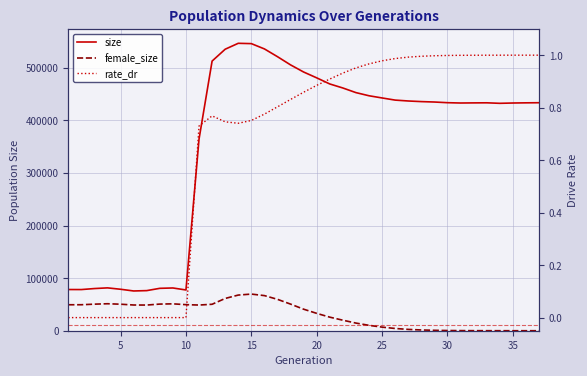

True or false: size and rate_dr intersect in this chart.

False